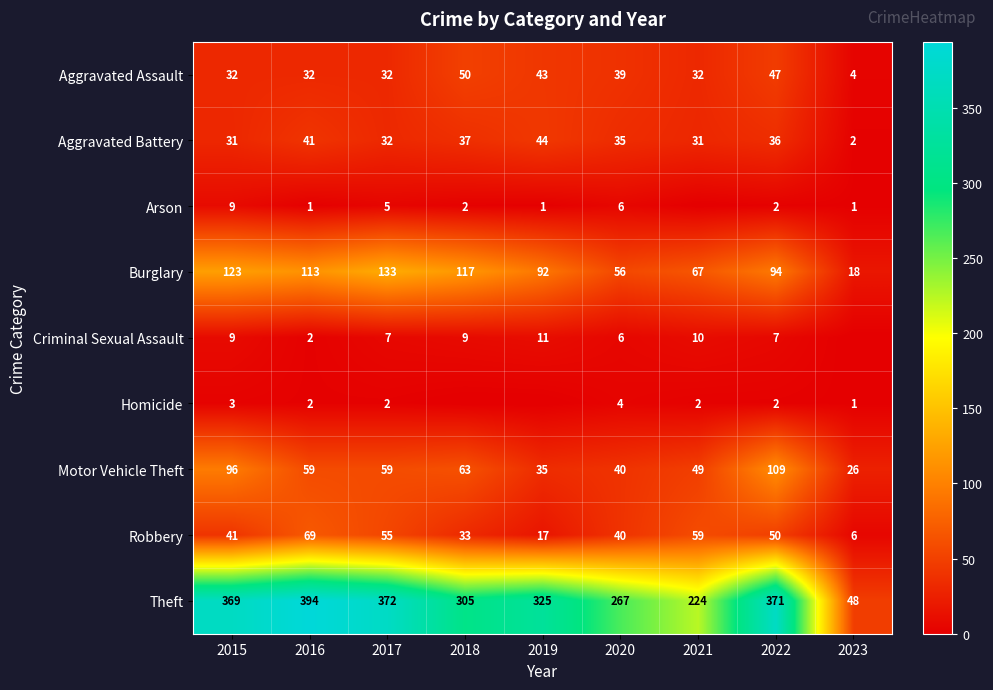

Is it true that Burglary equals 113 at 2016?

True